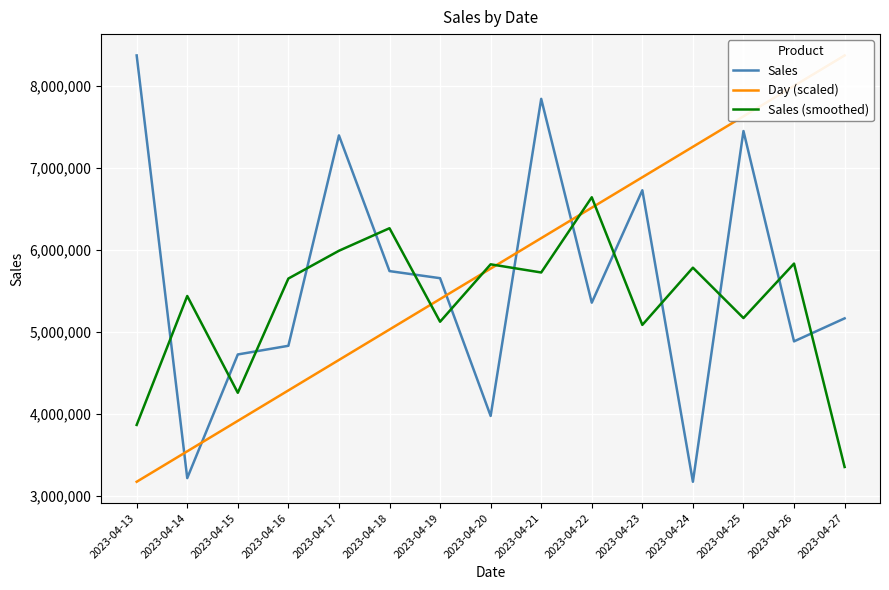

How many interior local peaks does the Sales series have?

4